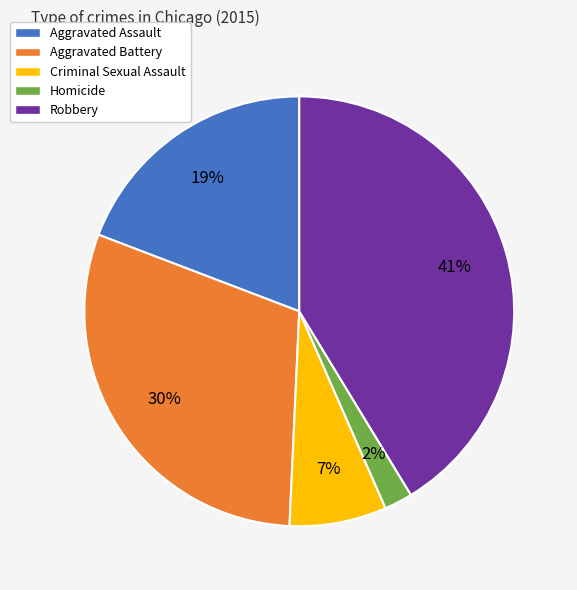

Count the number of slices in the pie.

5